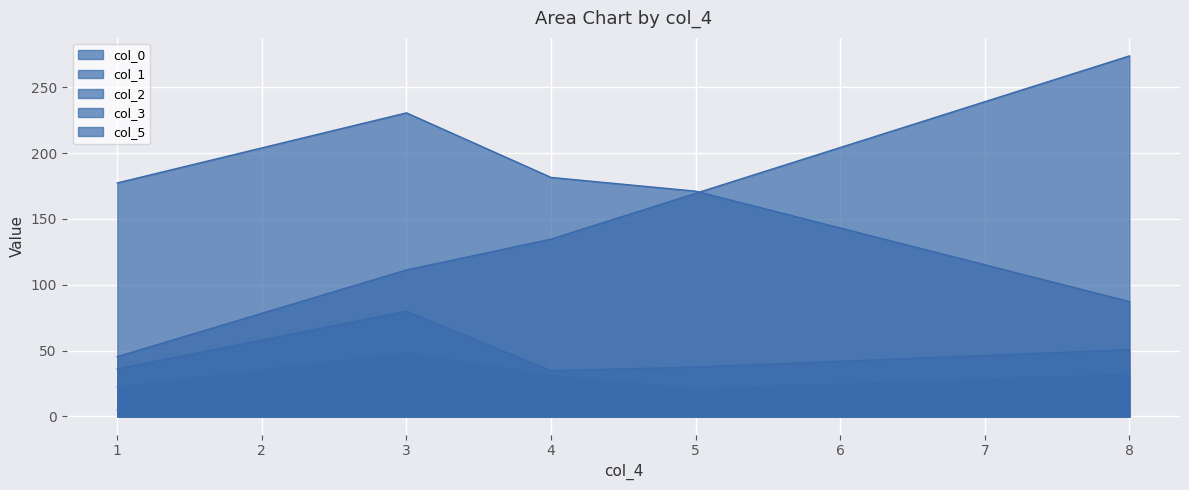

At which category does col_3 reach its first local valley?

5